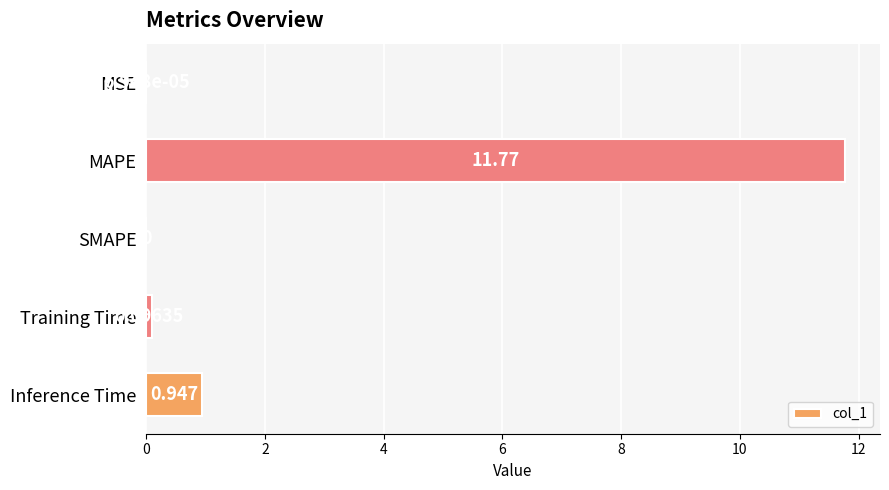

Which has a higher value, Inference Time or MSE?

Inference Time